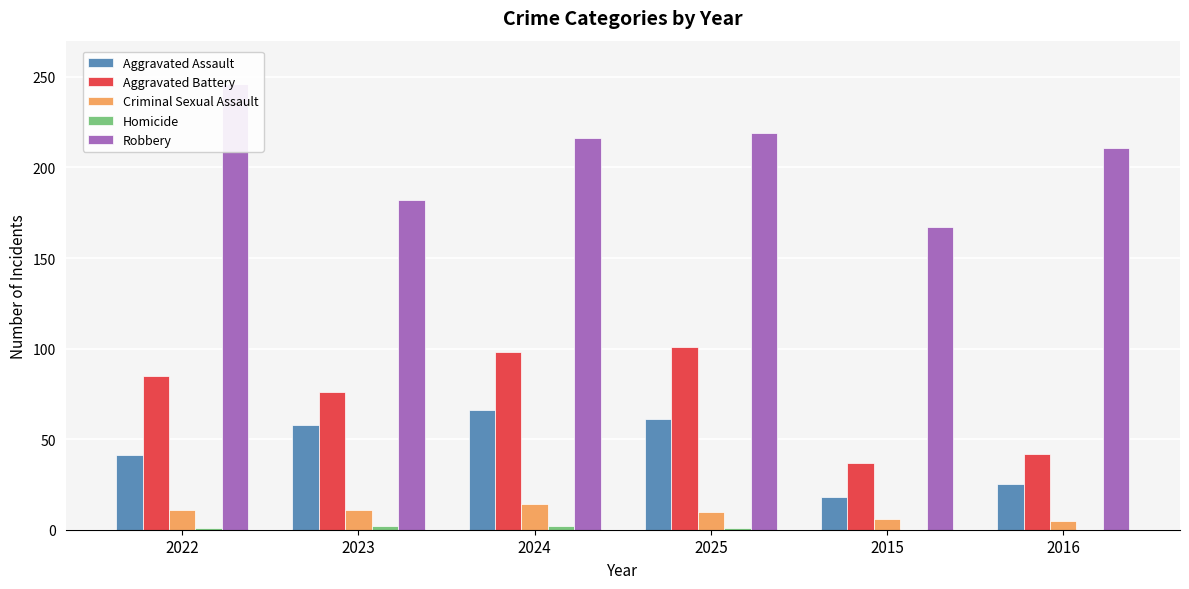

What position from the left is 2025?

4